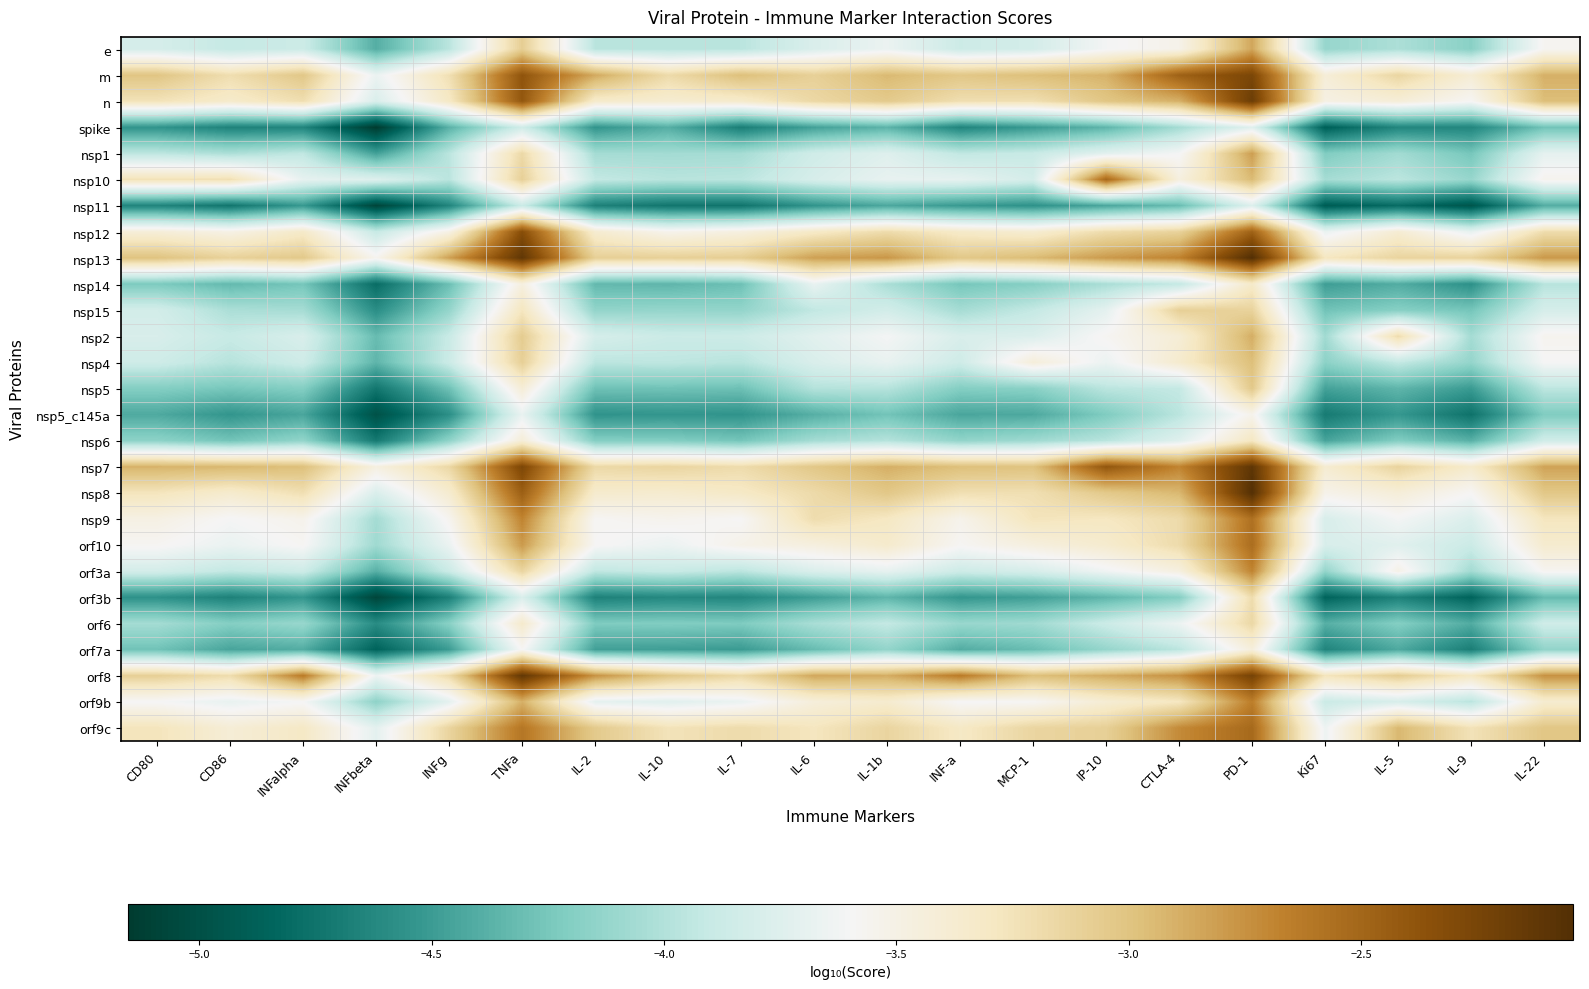

Reading left to right, transcribe all the data shown in this chart.

e: CD80=-3.8	CD86=-3.9	INFalpha=-3.9	INFbeta=-4.4	INFg=-4.0	TNFa=-3.1	IL-2=-4.0	IL-10=-4.0	IL-7=-4.0	IL-6=-3.8	IL-1b=-3.7	INF-a=-3.9	MCP-1=-3.8	IP-10=-3.6	CTLA-4=-3.5	PD-1=-2.8	Ki67=-4.1	IL-5=-4.0	IL-9=-4.2	IL-22=-3.6
m: CD80=-3.0	CD86=-3.2	INFalpha=-3.0	INFbeta=-3.7	INFg=-3.2	TNFa=-2.4	IL-2=-2.9	IL-10=-3.2	IL-7=-3.0	IL-6=-3.1	IL-1b=-2.9	INF-a=-3.0	MCP-1=-3.0	IP-10=-2.9	CTLA-4=-2.5	PD-1=-2.3	Ki67=-3.4	IL-5=-3.1	IL-9=-3.4	IL-22=-2.9
n: CD80=-3.2	CD86=-3.3	INFalpha=-3.2	INFbeta=-3.8	INFg=-3.3	TNFa=-2.4	IL-2=-3.3	IL-10=-3.4	IL-7=-3.3	IL-6=-3.2	IL-1b=-3.0	INF-a=-3.2	MCP-1=-3.2	IP-10=-3.0	CTLA-4=-2.9	PD-1=-2.2	Ki67=-3.5	IL-5=-3.4	IL-9=-3.6	IL-22=-3.0
spike: CD80=-4.6	CD86=-4.7	INFalpha=-4.6	INFbeta=-5.2	INFg=-4.4	TNFa=-3.8	IL-2=-4.5	IL-10=-4.4	IL-7=-4.7	IL-6=-4.5	IL-1b=-4.4	INF-a=-4.6	MCP-1=-4.5	IP-10=-4.4	CTLA-4=-4.1	PD-1=-3.7	Ki67=-4.9	IL-5=-4.6	IL-9=-4.6	IL-22=-4.3
nsp1: CD80=-3.9	CD86=-4.0	INFalpha=-3.9	INFbeta=-4.5	INFg=-4.0	TNFa=-3.2	IL-2=-4.1	IL-10=-4.1	IL-7=-4.1	IL-6=-3.8	IL-1b=-3.7	INF-a=-3.9	MCP-1=-3.9	IP-10=-3.7	CTLA-4=-3.6	PD-1=-2.8	Ki67=-4.2	IL-5=-4.1	IL-9=-4.3	IL-22=-3.7
nsp10: CD80=-3.2	CD86=-3.2	INFalpha=-3.7	INFbeta=-3.8	INFg=-4.0	TNFa=-3.1	IL-2=-3.9	IL-10=-4.0	IL-7=-4.0	IL-6=-3.8	IL-1b=-3.7	INF-a=-3.7	MCP-1=-3.8	IP-10=-2.5	CTLA-4=-3.5	PD-1=-2.9	Ki67=-4.1	IL-5=-4.0	IL-9=-4.1	IL-22=-3.6
nsp11: CD80=-4.6	CD86=-4.7	INFalpha=-4.5	INFbeta=-5.1	INFg=-4.6	TNFa=-3.9	IL-2=-4.7	IL-10=-4.7	IL-7=-4.7	IL-6=-4.5	IL-1b=-4.4	INF-a=-4.5	MCP-1=-4.6	IP-10=-4.4	CTLA-4=-4.3	PD-1=-3.8	Ki67=-4.9	IL-5=-4.8	IL-9=-5.0	IL-22=-4.4
nsp12: CD80=-3.4	CD86=-3.5	INFalpha=-3.3	INFbeta=-3.9	INFg=-3.5	TNFa=-2.3	IL-2=-3.4	IL-10=-3.5	IL-7=-3.5	IL-6=-3.3	IL-1b=-3.2	INF-a=-3.3	MCP-1=-3.4	IP-10=-3.2	CTLA-4=-3.1	PD-1=-2.5	Ki67=-3.7	IL-5=-3.4	IL-9=-3.7	IL-22=-3.2
nsp13: CD80=-3.0	CD86=-3.1	INFalpha=-3.0	INFbeta=-3.6	INFg=-2.8	TNFa=-2.1	IL-2=-3.1	IL-10=-3.1	IL-7=-3.1	IL-6=-2.8	IL-1b=-2.8	INF-a=-3.0	MCP-1=-2.9	IP-10=-2.8	CTLA-4=-2.7	PD-1=-2.0	Ki67=-3.3	IL-5=-3.1	IL-9=-3.1	IL-22=-2.8
nsp14: CD80=-4.2	CD86=-4.3	INFalpha=-4.3	INFbeta=-4.8	INFg=-4.3	TNFa=-3.5	IL-2=-4.3	IL-10=-4.4	IL-7=-4.3	IL-6=-3.7	IL-1b=-4.0	INF-a=-4.3	MCP-1=-4.2	IP-10=-4.0	CTLA-4=-3.9	PD-1=-3.3	Ki67=-4.5	IL-5=-4.4	IL-9=-4.6	IL-22=-4.0
nsp15: CD80=-3.8	CD86=-4.0	INFalpha=-4.1	INFbeta=-4.6	INFg=-4.1	TNFa=-3.3	IL-2=-4.1	IL-10=-4.1	IL-7=-4.1	IL-6=-3.9	IL-1b=-3.8	INF-a=-4.1	MCP-1=-3.9	IP-10=-3.7	CTLA-4=-3.1	PD-1=-3.1	Ki67=-4.3	IL-5=-4.2	IL-9=-4.3	IL-22=-3.8
nsp2: CD80=-3.8	CD86=-3.9	INFalpha=-3.8	INFbeta=-4.3	INFg=-3.9	TNFa=-3.1	IL-2=-3.8	IL-10=-3.9	IL-7=-3.9	IL-6=-3.7	IL-1b=-3.6	INF-a=-3.8	MCP-1=-3.8	IP-10=-3.6	CTLA-4=-3.4	PD-1=-2.9	Ki67=-4.1	IL-5=-3.2	IL-9=-4.1	IL-22=-3.6
nsp4: CD80=-3.9	CD86=-4.0	INFalpha=-3.9	INFbeta=-4.4	INFg=-3.9	TNFa=-3.1	IL-2=-4.0	IL-10=-3.9	IL-7=-4.0	IL-6=-3.8	IL-1b=-3.7	INF-a=-3.9	MCP-1=-3.4	IP-10=-3.7	CTLA-4=-3.4	PD-1=-3.0	Ki67=-4.2	IL-5=-3.9	IL-9=-4.1	IL-22=-3.6
nsp5: CD80=-4.2	CD86=-4.3	INFalpha=-4.2	INFbeta=-4.7	INFg=-4.3	TNFa=-3.4	IL-2=-4.3	IL-10=-4.3	IL-7=-4.3	IL-6=-4.0	IL-1b=-4.0	INF-a=-4.2	MCP-1=-4.2	IP-10=-4.0	CTLA-4=-3.9	PD-1=-3.0	Ki67=-4.5	IL-5=-4.4	IL-9=-4.5	IL-22=-4.0
nsp5_c145a: CD80=-4.4	CD86=-4.5	INFalpha=-4.4	INFbeta=-5.0	INFg=-4.6	TNFa=-3.7	IL-2=-4.6	IL-10=-4.5	IL-7=-4.6	IL-6=-4.4	IL-1b=-4.3	INF-a=-4.4	MCP-1=-4.4	IP-10=-4.2	CTLA-4=-4.0	PD-1=-3.5	Ki67=-4.7	IL-5=-4.5	IL-9=-4.8	IL-22=-4.2
nsp6: CD80=-4.2	CD86=-4.3	INFalpha=-4.1	INFbeta=-4.7	INFg=-4.2	TNFa=-3.4	IL-2=-4.2	IL-10=-4.2	IL-7=-4.3	IL-6=-4.1	IL-1b=-4.0	INF-a=-4.1	MCP-1=-4.1	IP-10=-4.0	CTLA-4=-3.7	PD-1=-3.3	Ki67=-4.5	IL-5=-4.2	IL-9=-4.4	IL-22=-3.8
nsp7: CD80=-2.9	CD86=-2.9	INFalpha=-3.0	INFbeta=-3.5	INFg=-3.2	TNFa=-2.3	IL-2=-3.2	IL-10=-3.1	IL-7=-3.2	IL-6=-3.0	IL-1b=-2.9	INF-a=-3.0	MCP-1=-3.0	IP-10=-2.4	CTLA-4=-2.7	PD-1=-2.1	Ki67=-3.4	IL-5=-3.1	IL-9=-3.3	IL-22=-2.8
nsp8: CD80=-3.3	CD86=-3.4	INFalpha=-3.2	INFbeta=-3.8	INFg=-3.4	TNFa=-2.5	IL-2=-3.4	IL-10=-3.4	IL-7=-3.3	IL-6=-3.2	IL-1b=-3.0	INF-a=-3.2	MCP-1=-3.2	IP-10=-3.0	CTLA-4=-2.9	PD-1=-2.1	Ki67=-3.5	IL-5=-3.4	IL-9=-3.6	IL-22=-3.0
nsp9: CD80=-3.5	CD86=-3.6	INFalpha=-3.5	INFbeta=-4.1	INFg=-3.6	TNFa=-2.7	IL-2=-3.6	IL-10=-3.5	IL-7=-3.6	IL-6=-3.2	IL-1b=-3.3	INF-a=-3.5	MCP-1=-3.3	IP-10=-3.3	CTLA-4=-3.2	PD-1=-2.6	Ki67=-3.8	IL-5=-3.6	IL-9=-3.8	IL-22=-3.3
orf10: CD80=-3.6	CD86=-3.7	INFalpha=-3.6	INFbeta=-4.1	INFg=-3.7	TNFa=-2.8	IL-2=-3.6	IL-10=-3.7	IL-7=-3.5	IL-6=-3.5	IL-1b=-3.4	INF-a=-3.6	MCP-1=-3.5	IP-10=-3.4	CTLA-4=-3.2	PD-1=-2.5	Ki67=-3.8	IL-5=-3.7	IL-9=-3.9	IL-22=-3.4
orf3a: CD80=-3.8	CD86=-3.9	INFalpha=-3.9	INFbeta=-4.4	INFg=-3.9	TNFa=-3.1	IL-2=-3.9	IL-10=-3.9	IL-7=-4.0	IL-6=-3.8	IL-1b=-3.7	INF-a=-3.9	MCP-1=-3.8	IP-10=-3.6	CTLA-4=-3.5	PD-1=-2.7	Ki67=-4.1	IL-5=-3.5	IL-9=-4.1	IL-22=-3.6
orf3b: CD80=-4.6	CD86=-4.7	INFalpha=-4.5	INFbeta=-5.1	INFg=-4.7	TNFa=-3.8	IL-2=-4.7	IL-10=-4.6	IL-7=-4.6	IL-6=-4.5	IL-1b=-4.4	INF-a=-4.5	MCP-1=-4.5	IP-10=-4.4	CTLA-4=-4.2	PD-1=-3.2	Ki67=-4.9	IL-5=-4.7	IL-9=-4.9	IL-22=-4.3
orf6: CD80=-4.1	CD86=-4.2	INFalpha=-4.1	INFbeta=-4.6	INFg=-4.2	TNFa=-3.4	IL-2=-4.2	IL-10=-4.2	IL-7=-4.2	IL-6=-4.0	IL-1b=-3.9	INF-a=-4.1	MCP-1=-4.1	IP-10=-3.9	CTLA-4=-3.7	PD-1=-3.2	Ki67=-4.4	IL-5=-4.2	IL-9=-4.4	IL-22=-3.8
orf7a: CD80=-4.3	CD86=-4.4	INFalpha=-4.4	INFbeta=-4.9	INFg=-4.5	TNFa=-3.6	IL-2=-4.5	IL-10=-4.5	IL-7=-4.5	IL-6=-4.3	IL-1b=-4.1	INF-a=-4.4	MCP-1=-4.3	IP-10=-4.1	CTLA-4=-4.0	PD-1=-3.4	Ki67=-4.6	IL-5=-4.4	IL-9=-4.7	IL-22=-4.1
orf8: CD80=-3.1	CD86=-3.2	INFalpha=-2.6	INFbeta=-3.7	INFg=-3.2	TNFa=-2.1	IL-2=-2.8	IL-10=-3.0	IL-7=-3.2	IL-6=-2.9	IL-1b=-2.9	INF-a=-2.6	MCP-1=-3.0	IP-10=-2.9	CTLA-4=-2.7	PD-1=-2.2	Ki67=-3.3	IL-5=-3.1	IL-9=-3.3	IL-22=-2.8
orf9b: CD80=-3.6	CD86=-3.7	INFalpha=-3.6	INFbeta=-4.2	INFg=-3.7	TNFa=-2.9	IL-2=-3.7	IL-10=-3.7	IL-7=-3.7	IL-6=-3.4	IL-1b=-3.4	INF-a=-3.6	MCP-1=-3.6	IP-10=-3.4	CTLA-4=-3.3	PD-1=-2.7	Ki67=-3.9	IL-5=-3.8	IL-9=-4.0	IL-22=-3.4
orf9c: CD80=-3.3	CD86=-3.4	INFalpha=-3.3	INFbeta=-3.7	INFg=-3.1	TNFa=-2.6	IL-2=-3.0	IL-10=-3.2	IL-7=-3.2	IL-6=-3.3	IL-1b=-3.1	INF-a=-3.3	MCP-1=-3.1	IP-10=-3.1	CTLA-4=-2.7	PD-1=-2.5	Ki67=-3.6	IL-5=-2.9	IL-9=-3.2	IL-22=-3.0